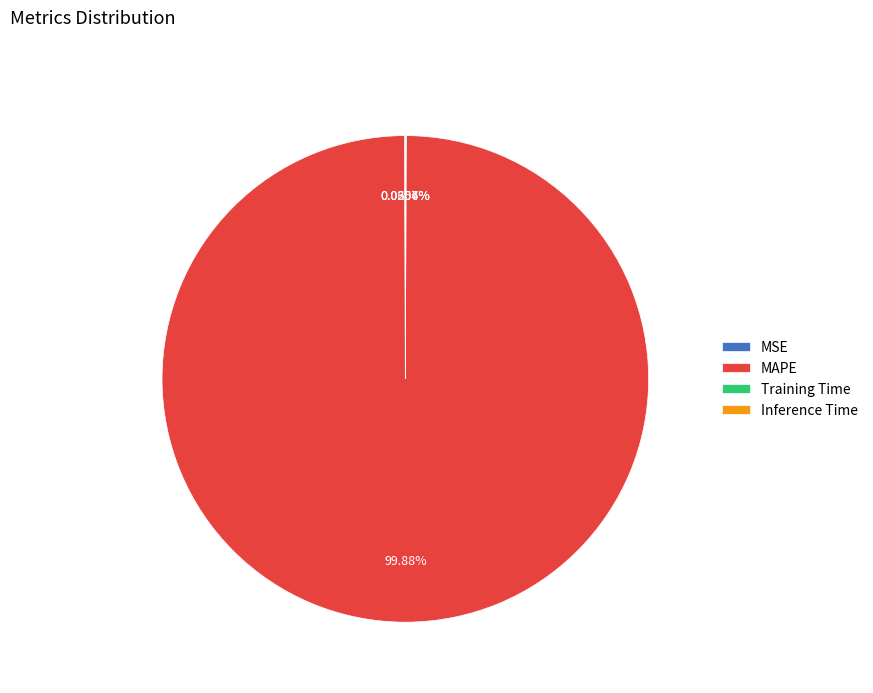

What is the largest slice in the pie chart?

MAPE